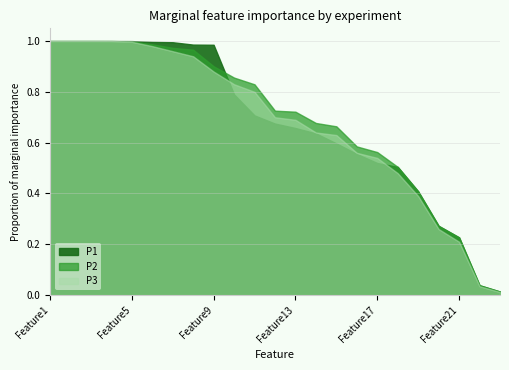

How many times do P2 and P3 cross each other?

1